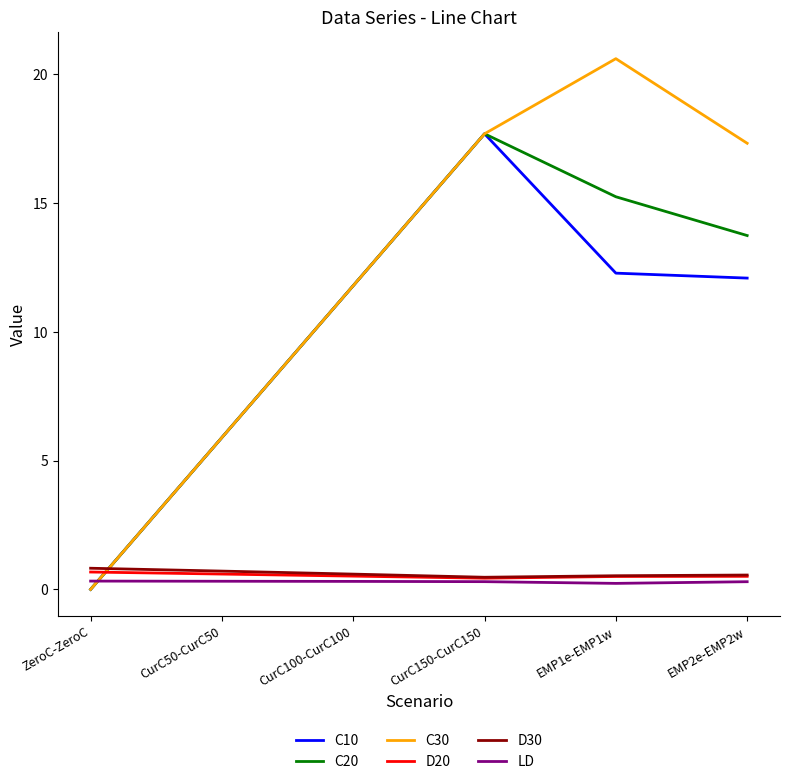

Where is C10 nearest to the value 8?

CurC50-CurC50